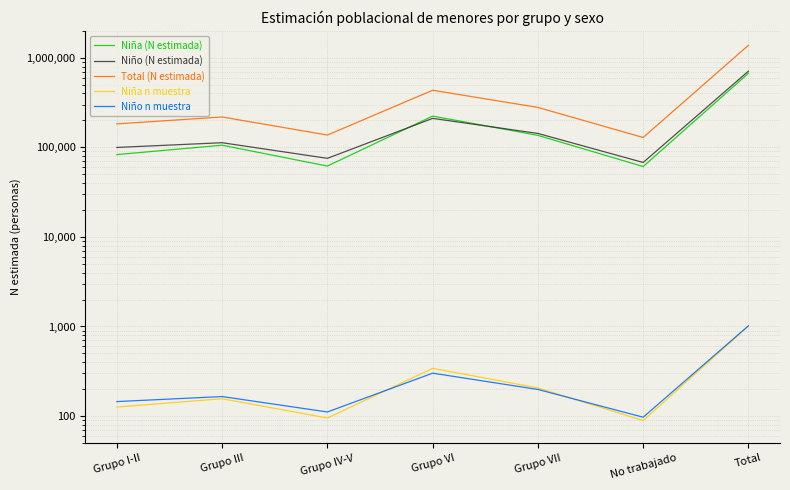

Rank the series at Grupo VII from lowest to highest value.

Niño n muestra, Niña n muestra, Niña (N estimada), Niño (N estimada), Total (N estimada)